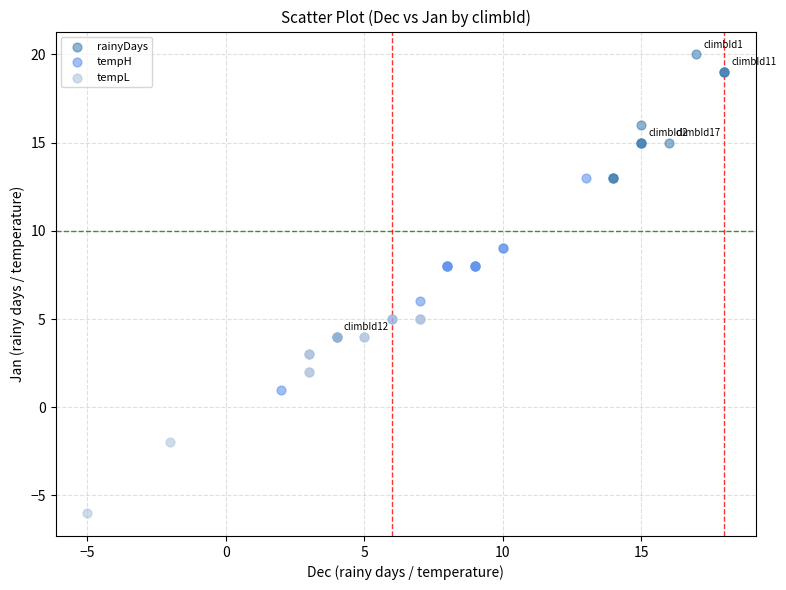

Which series contains the lowest Y value?

tempL